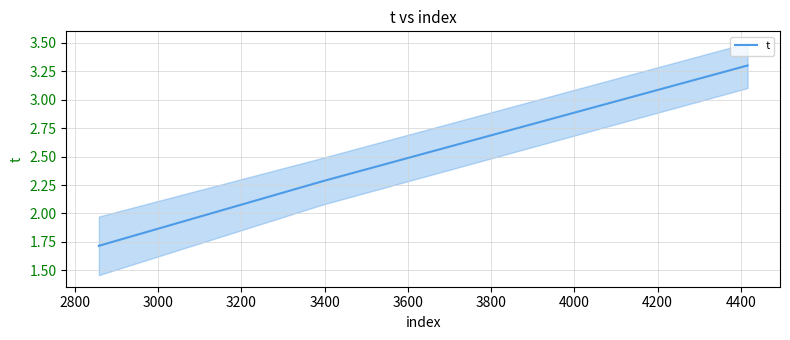

What is the minimum value for t?

1.7